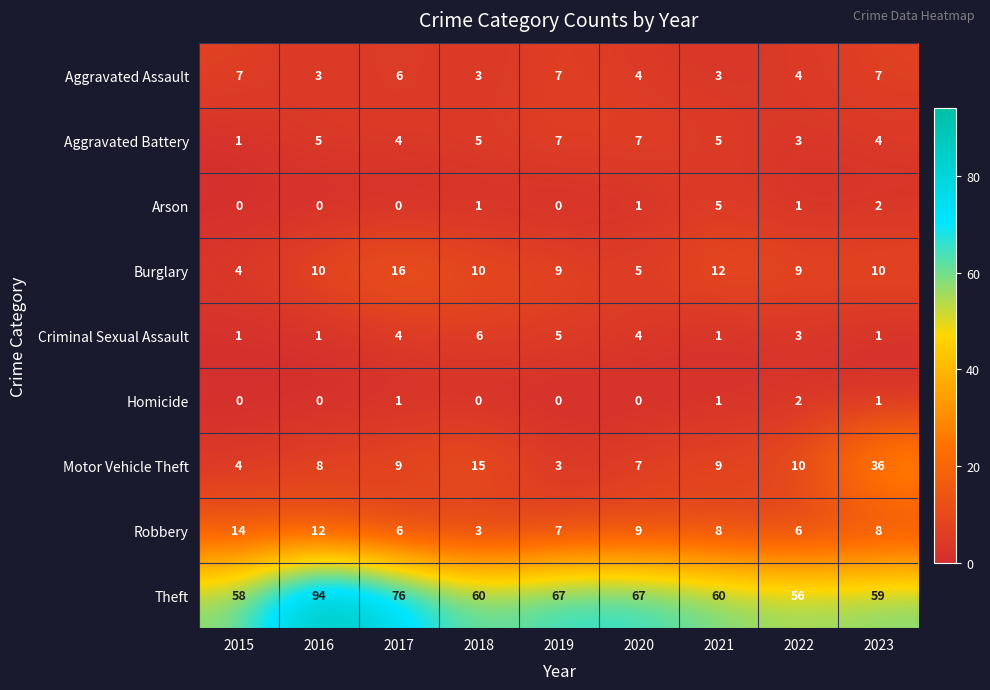

At which category is the sum across all series the highest?

2016